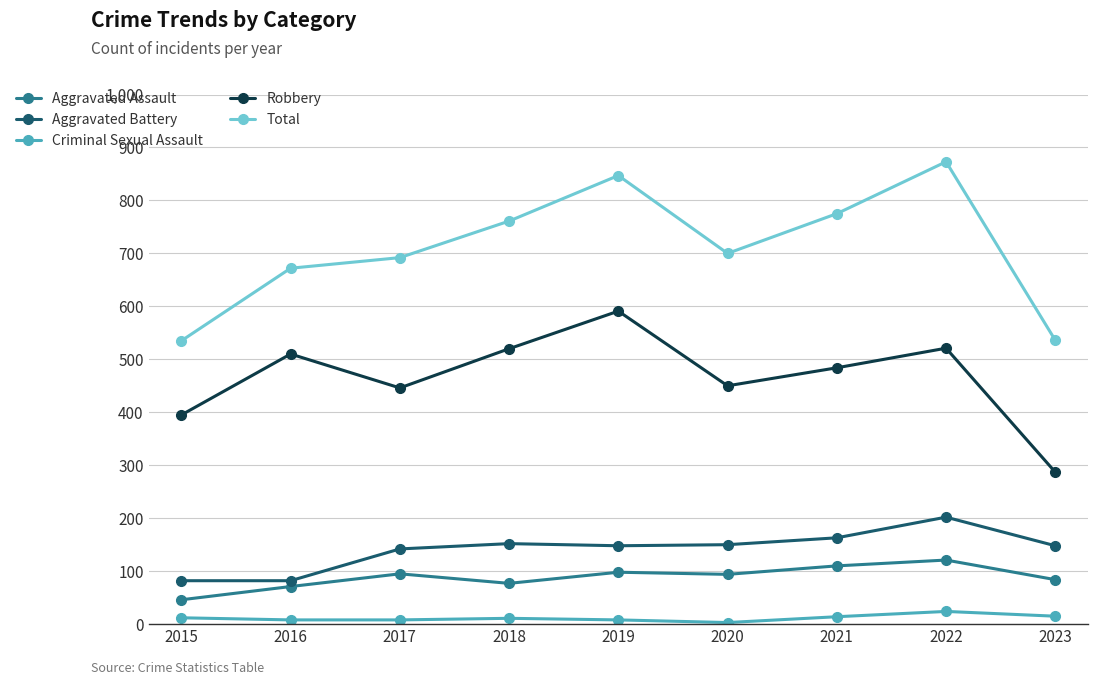

What is the average value of the Total series?

710